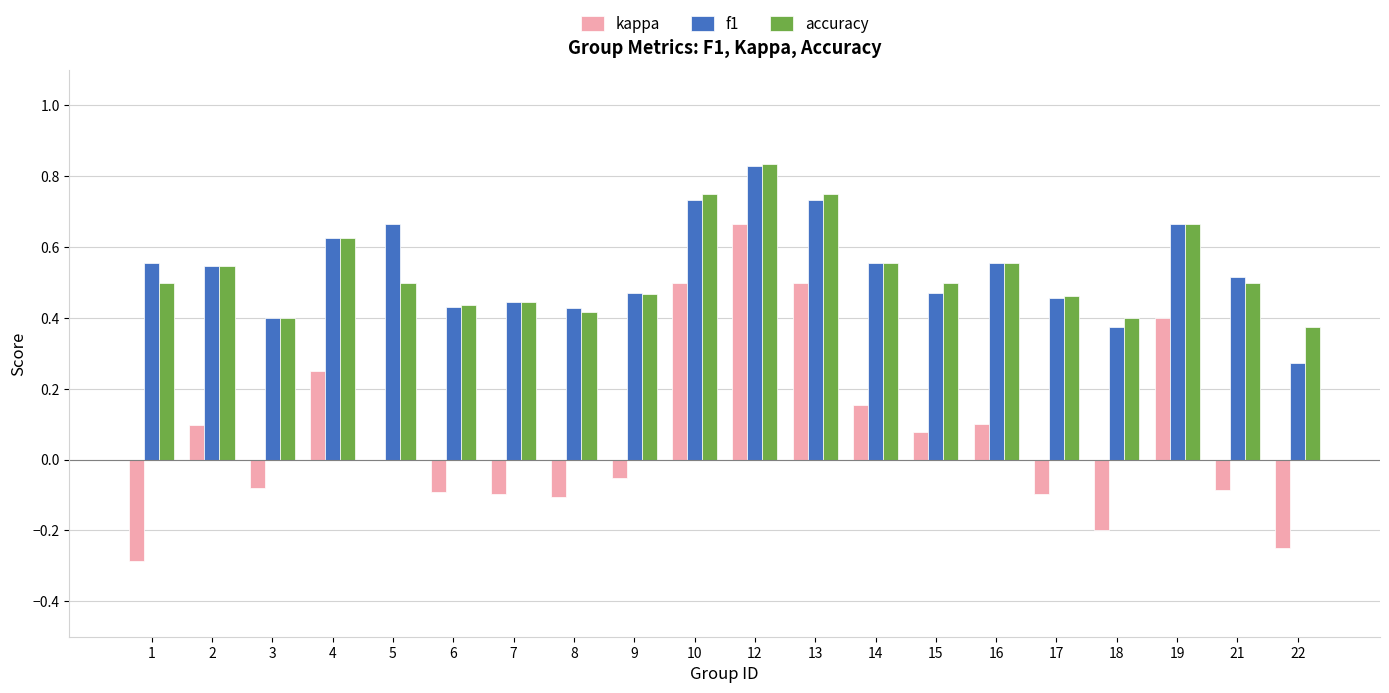

Are the bars grouped side by side (vs. stacked)?

Yes